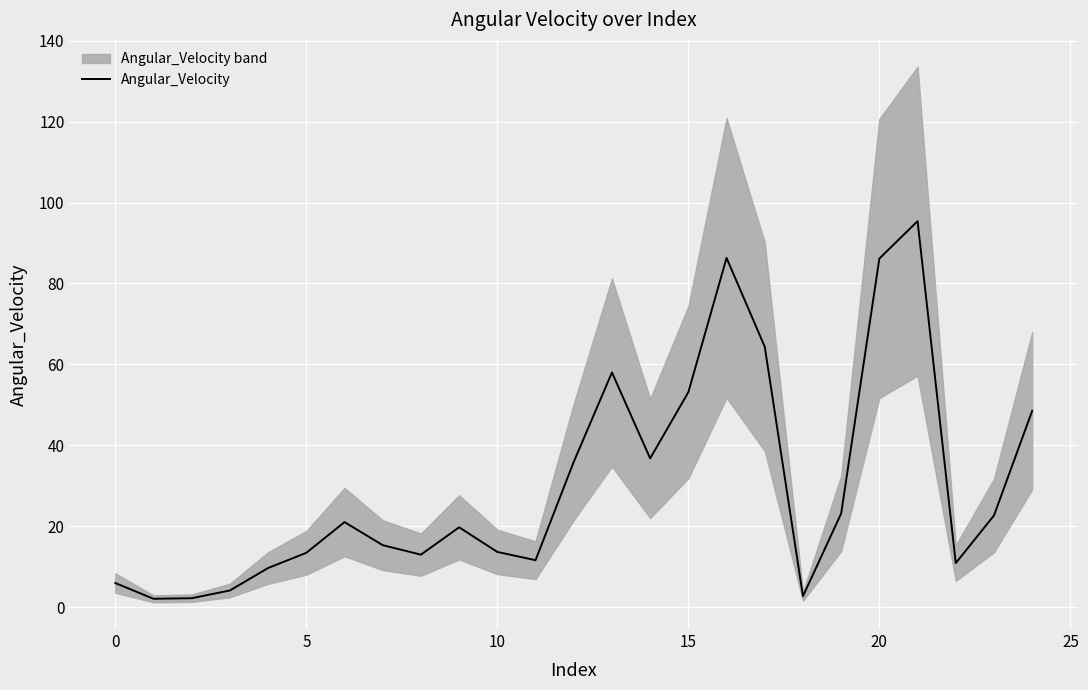

How many interior local peaks (higher than both neighbors) does the data have?

5